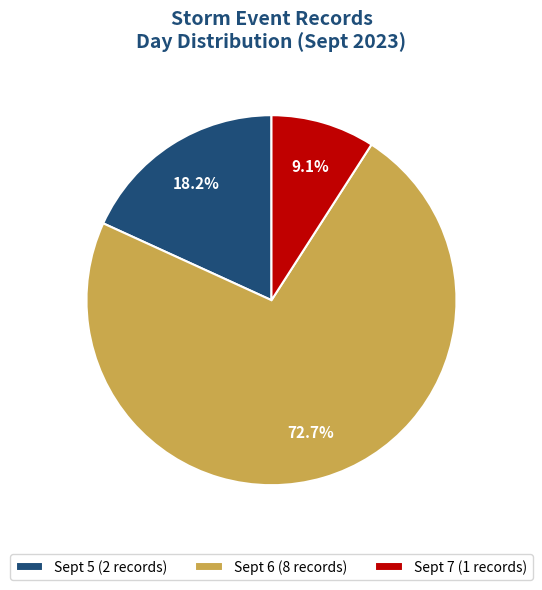

Approximately how many times larger is the value at Sept 6 (8 records) compared to Sept 7 (1 records)?

8.0